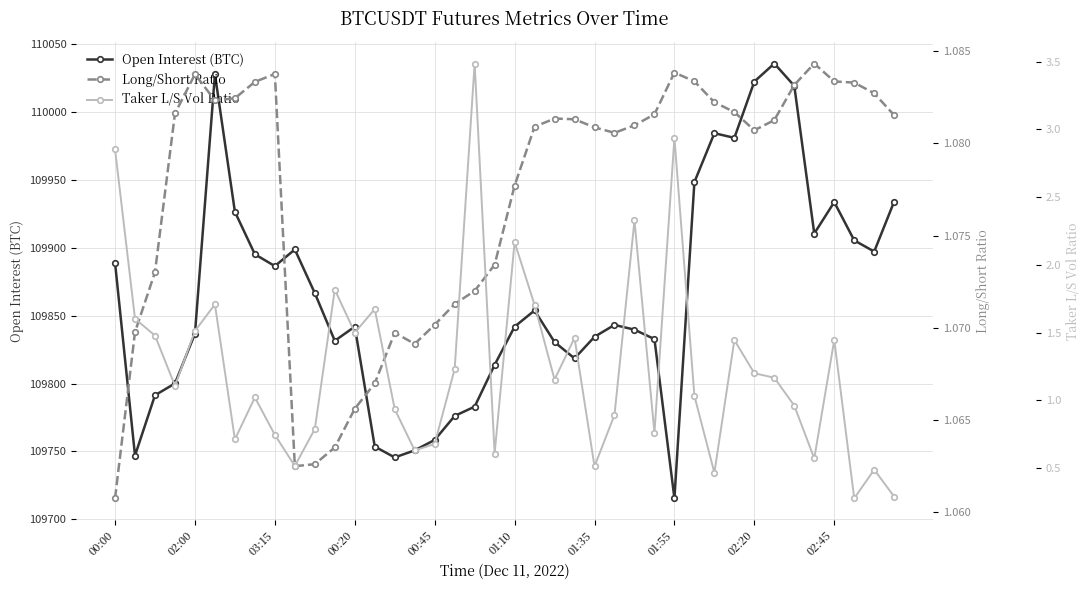

At which label is Long/Short Ratio closest to 1?

00:00